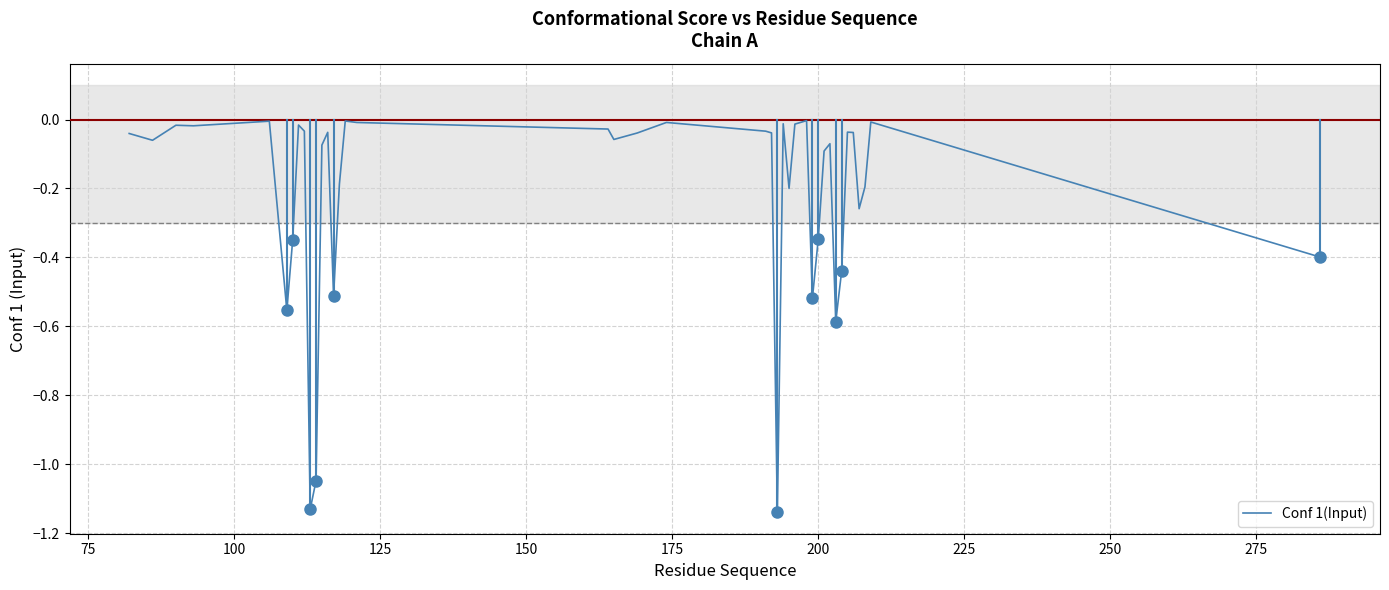

What is the difference between the maximum and minimum values?

1.1